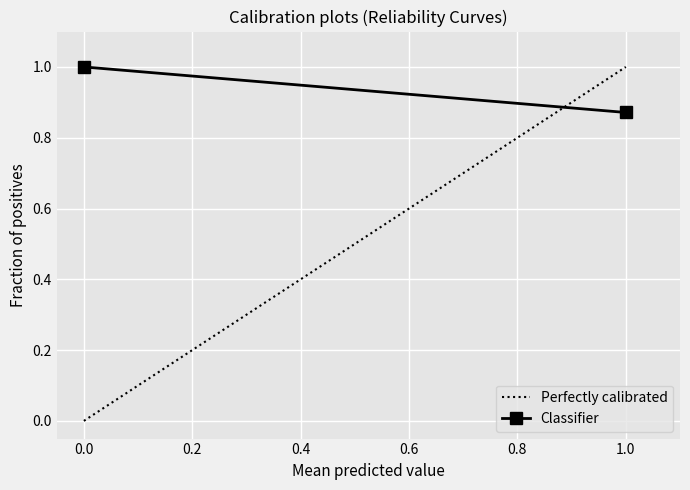

Count the Perfectly calibrated values in the range 0 to 1.

2